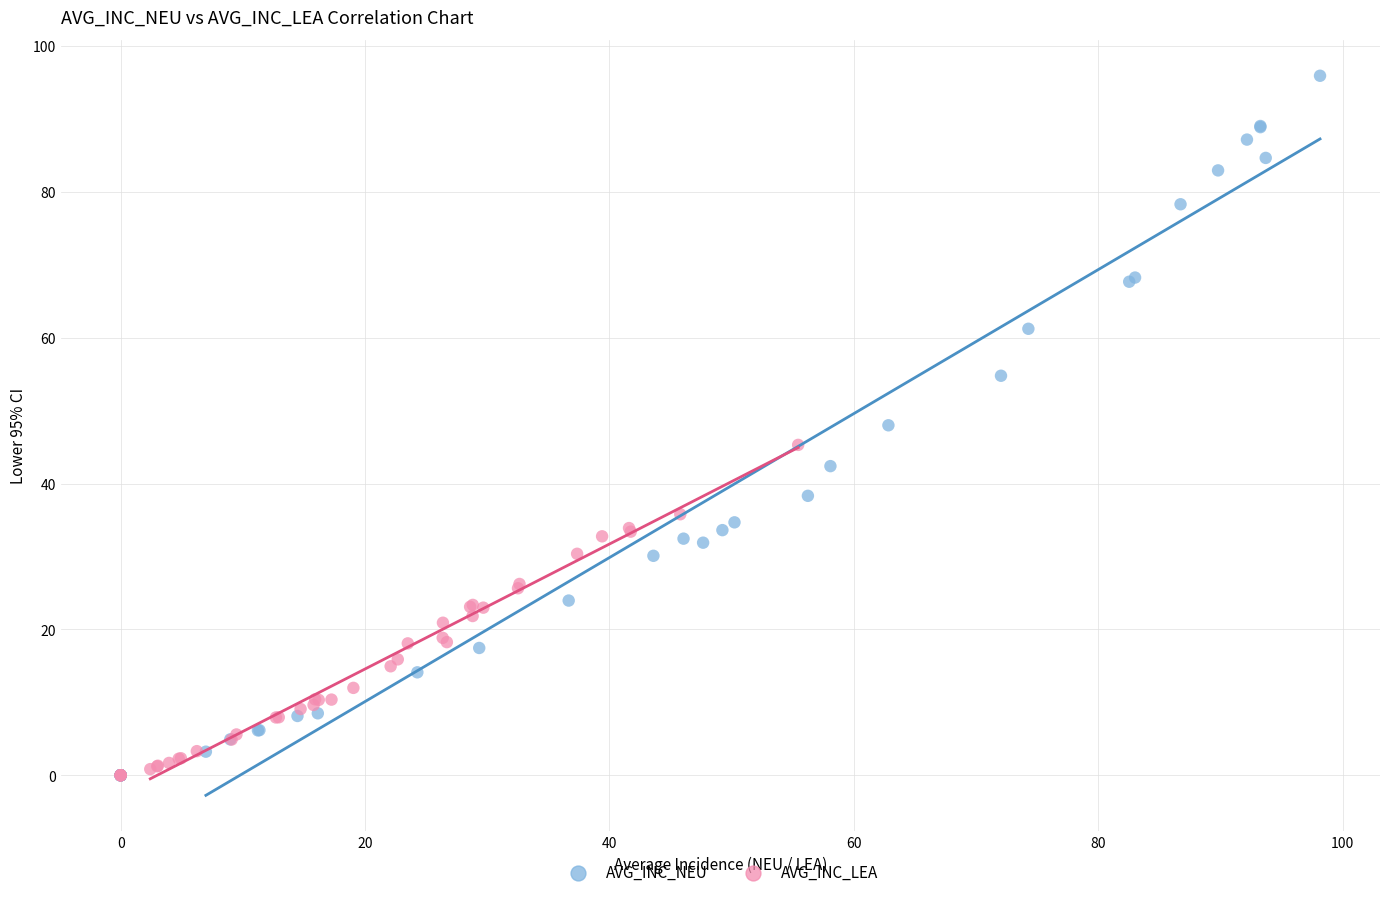

Which series reaches the maximum Y coordinate?

AVG_INC_NEU